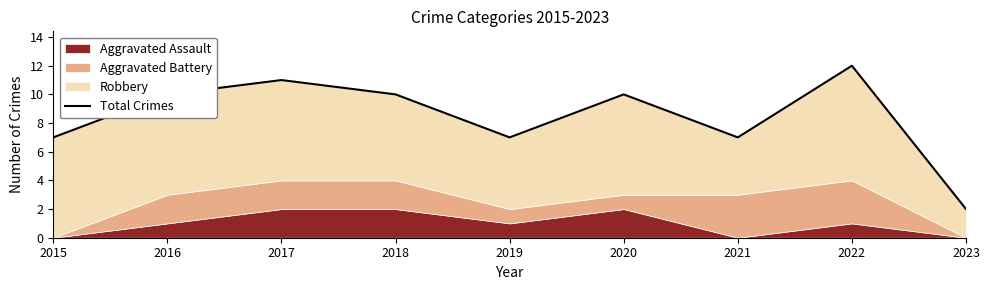

What is the maximum value shown in the chart?

12